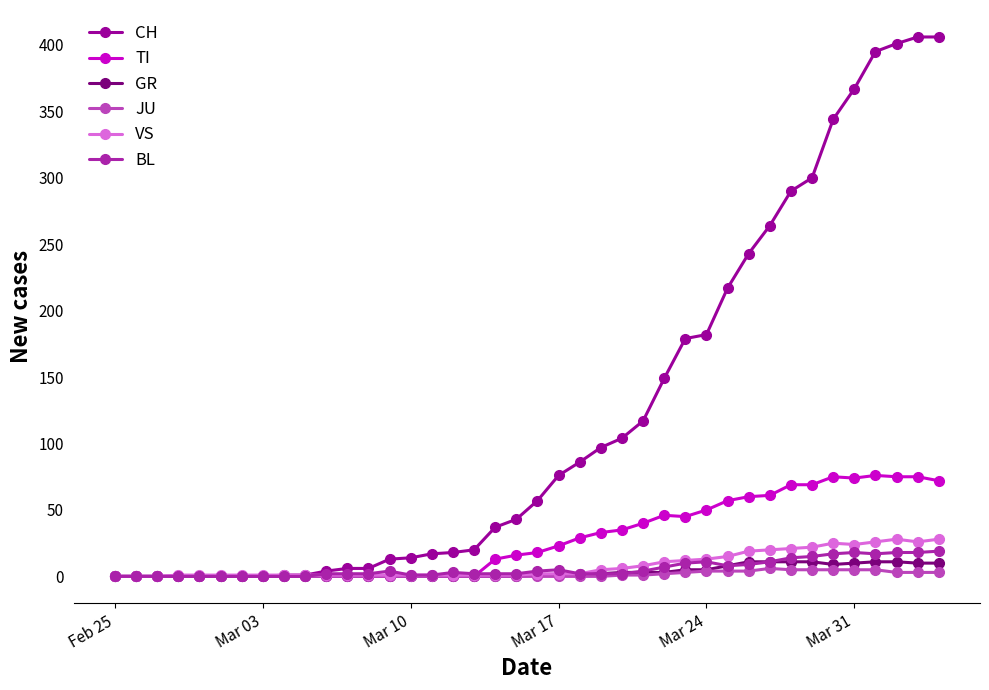

What is the maximum value shown in the chart?

406